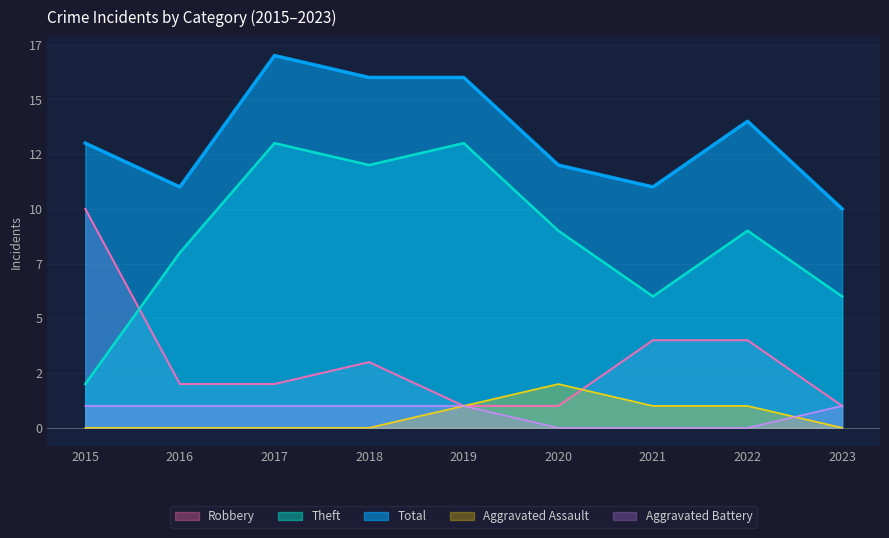

Does the chart display data point markers on the line(s)?

No